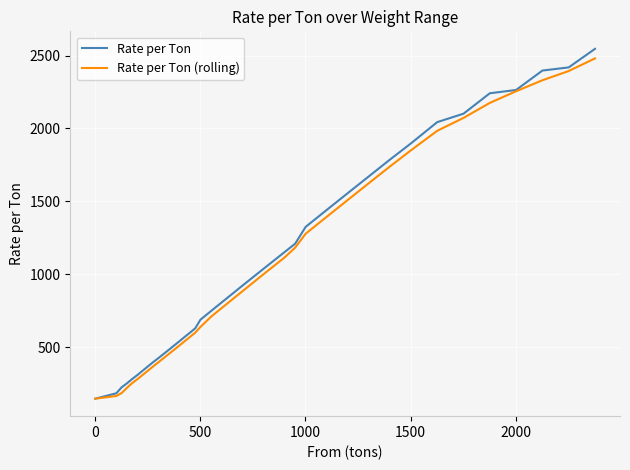

What is the smallest value displayed?

147.4